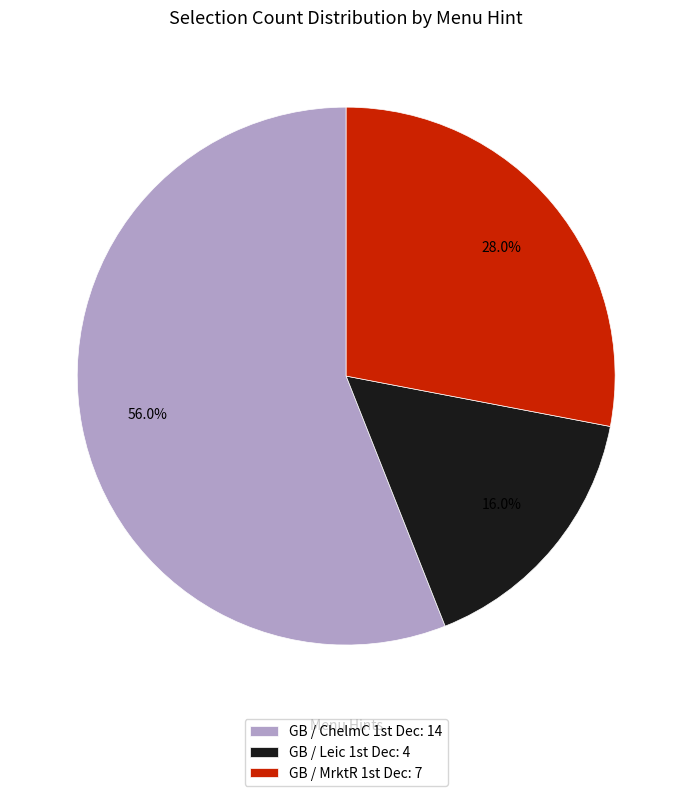

Which slice represents more than half of the pie?

GB / ChelmC 1st Dec